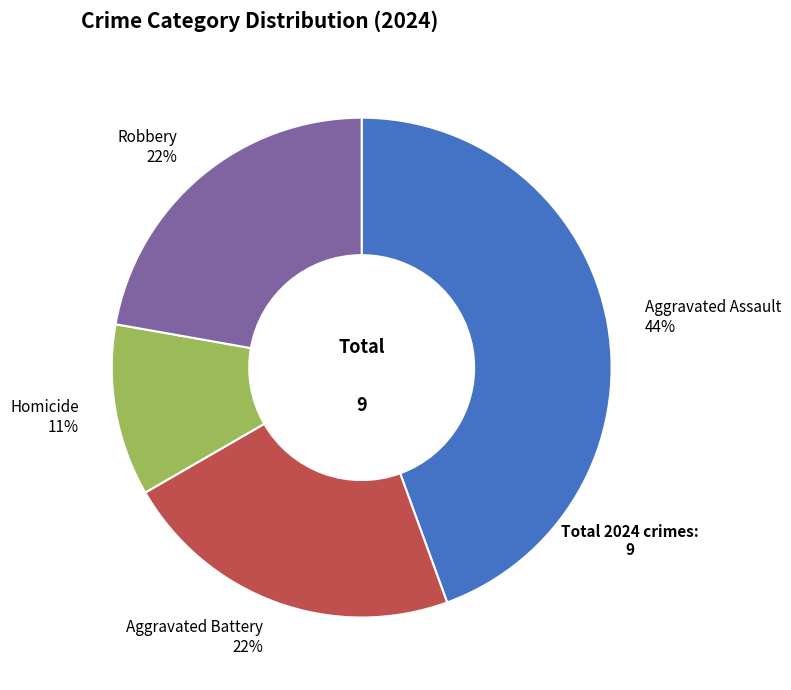

To the nearest percent, what is the average slice percentage?

25%